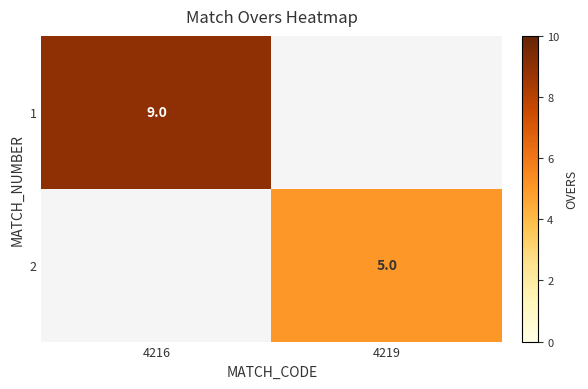

At how many categories does at least one series exceed 5?

1